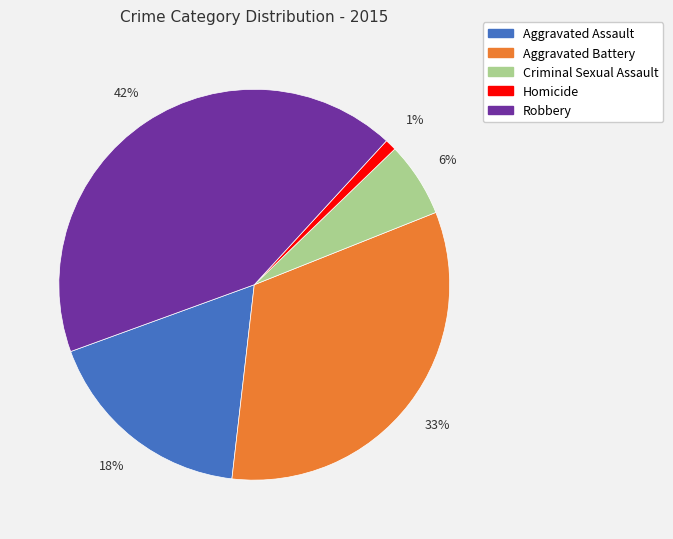

The Aggravated Battery slice represents 33% of the pie. True or false?

True